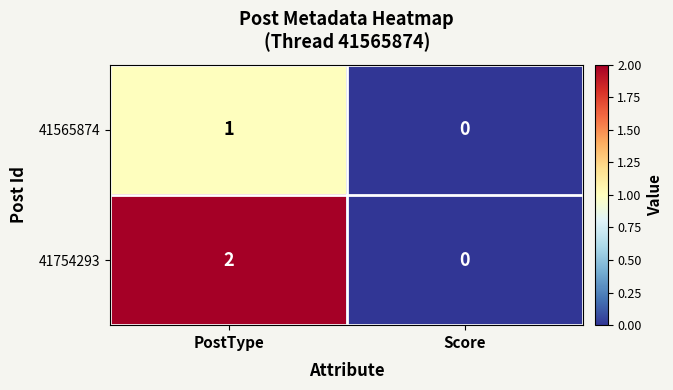

At which category does the chart reach its peak across all series?

PostType